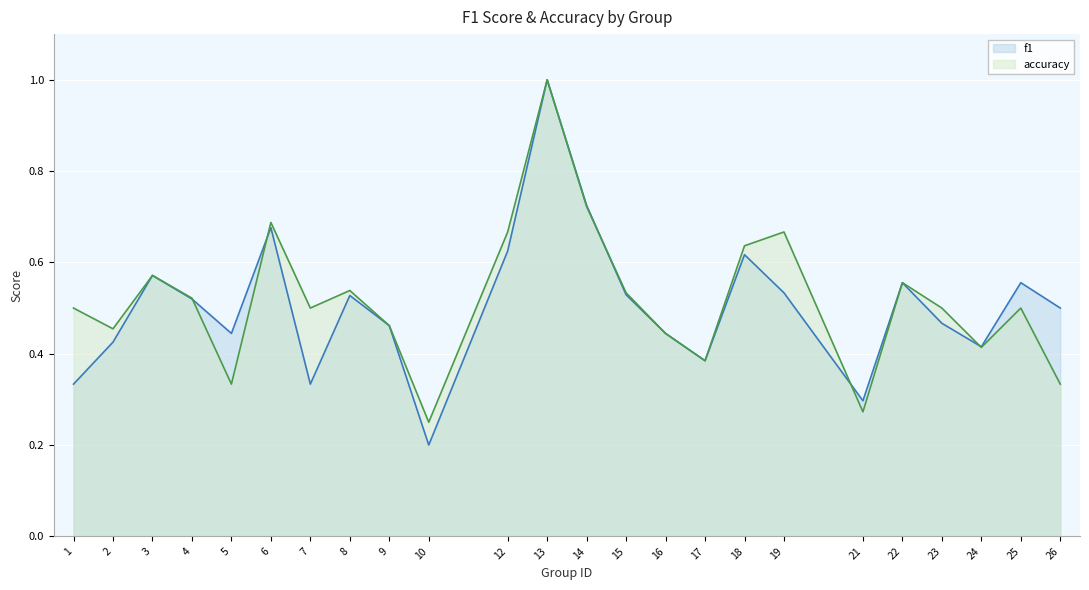

What is the value of the accuracy point at the 13th from the left?

0.7